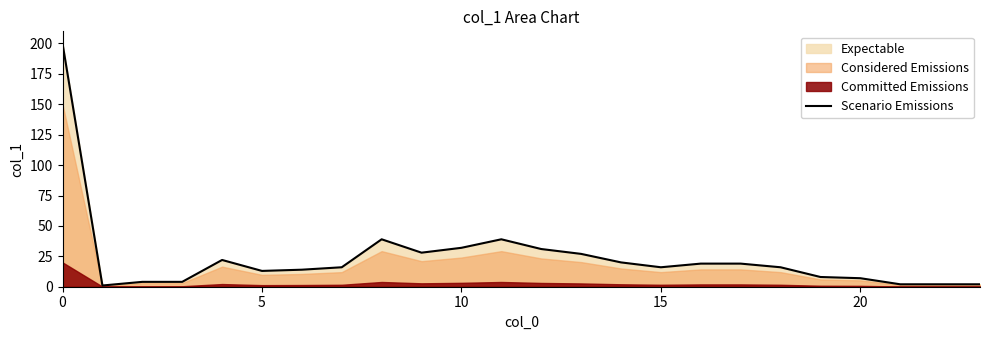

What is the value of the 2nd point from the left?

1